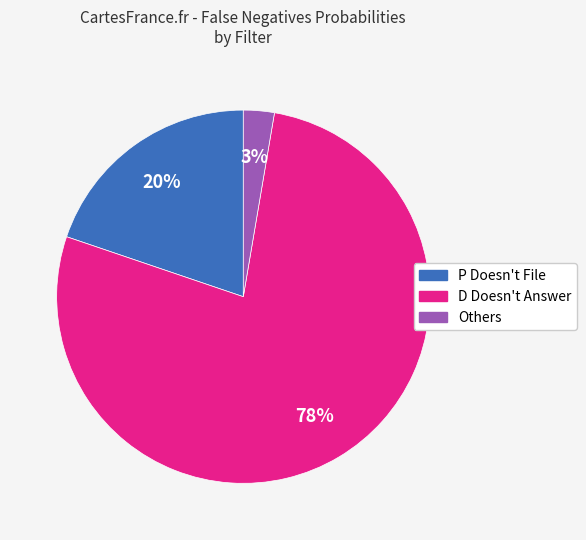

The D Doesn't Answer slice represents 65% of the pie. True or false?

False